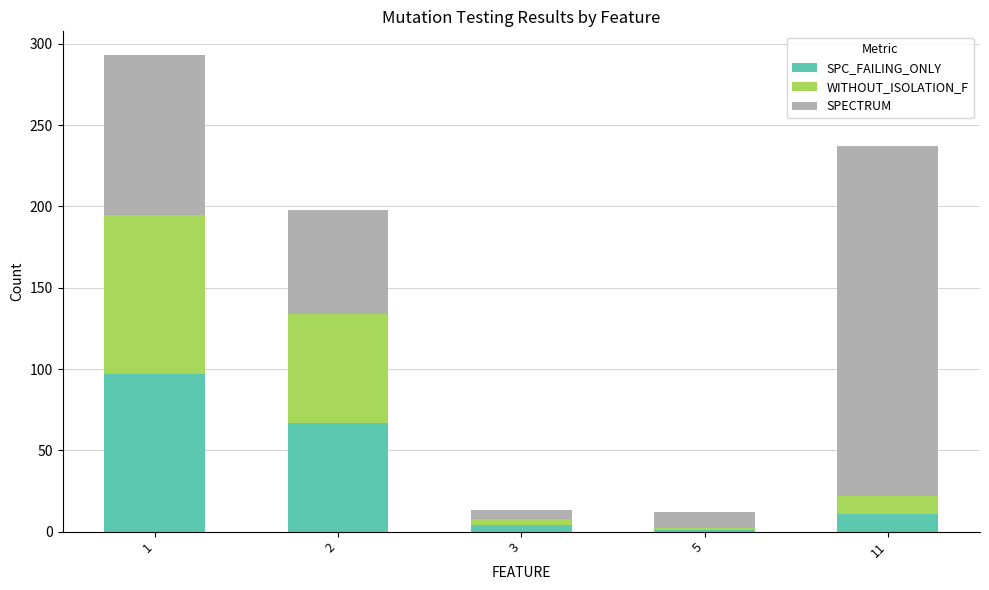

What is the average value of the SPC_FAILING_ONLY series?

36